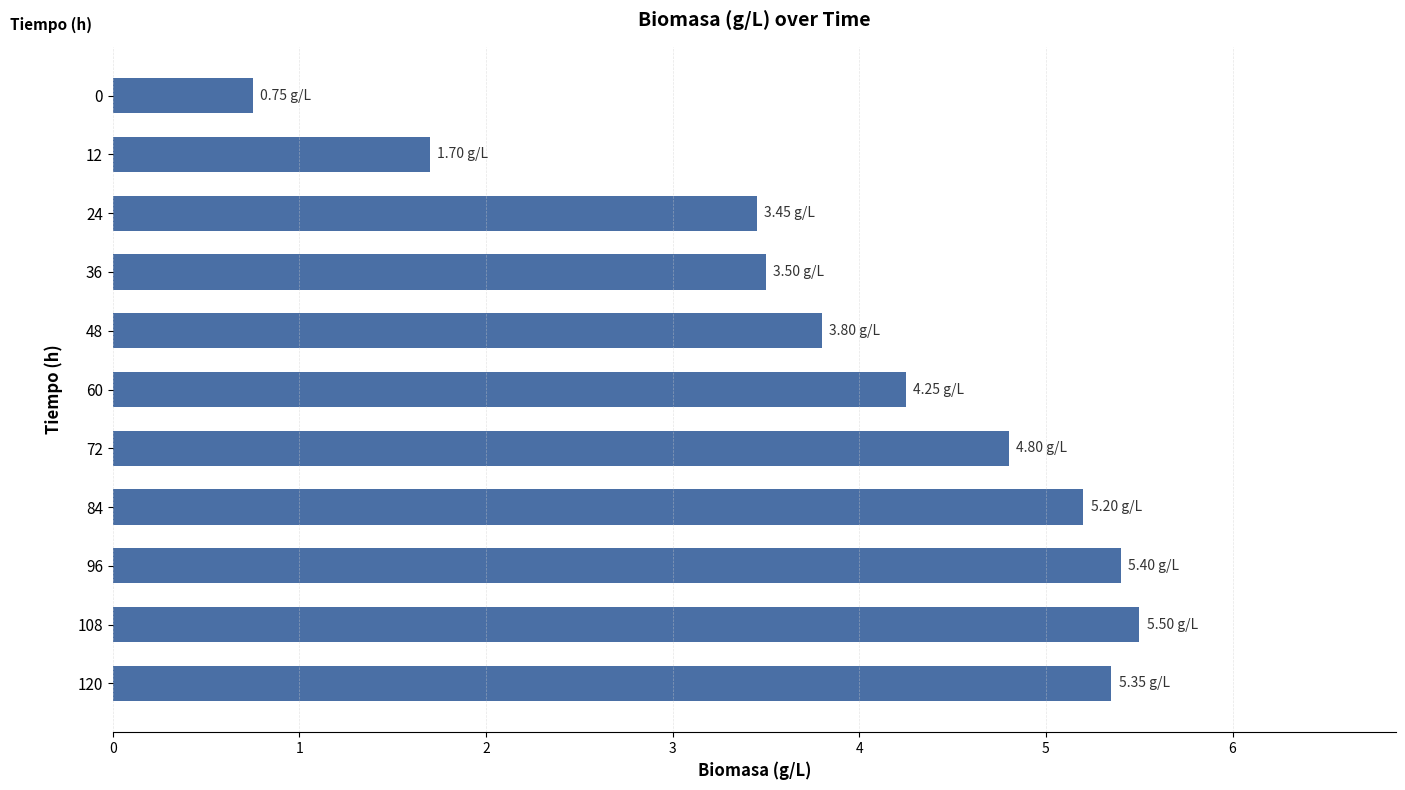

What is the sum of all values?

43.7